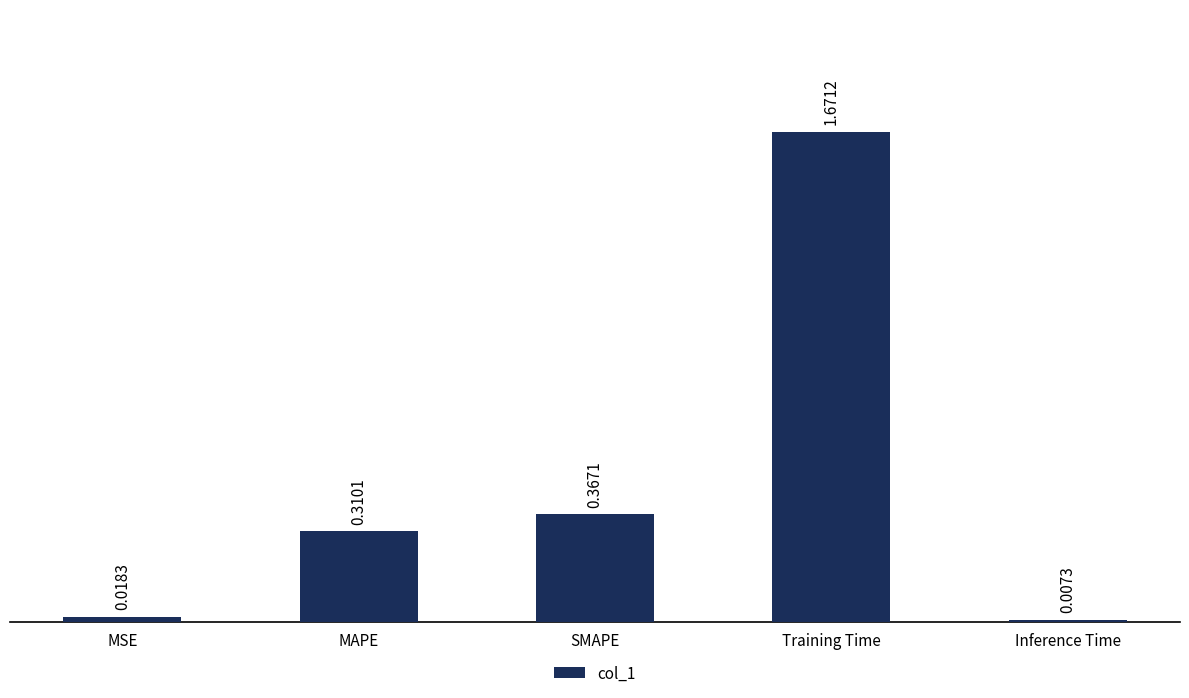

Rank the categories by value from lowest to highest.

Inference Time, MSE, MAPE, SMAPE, Training Time